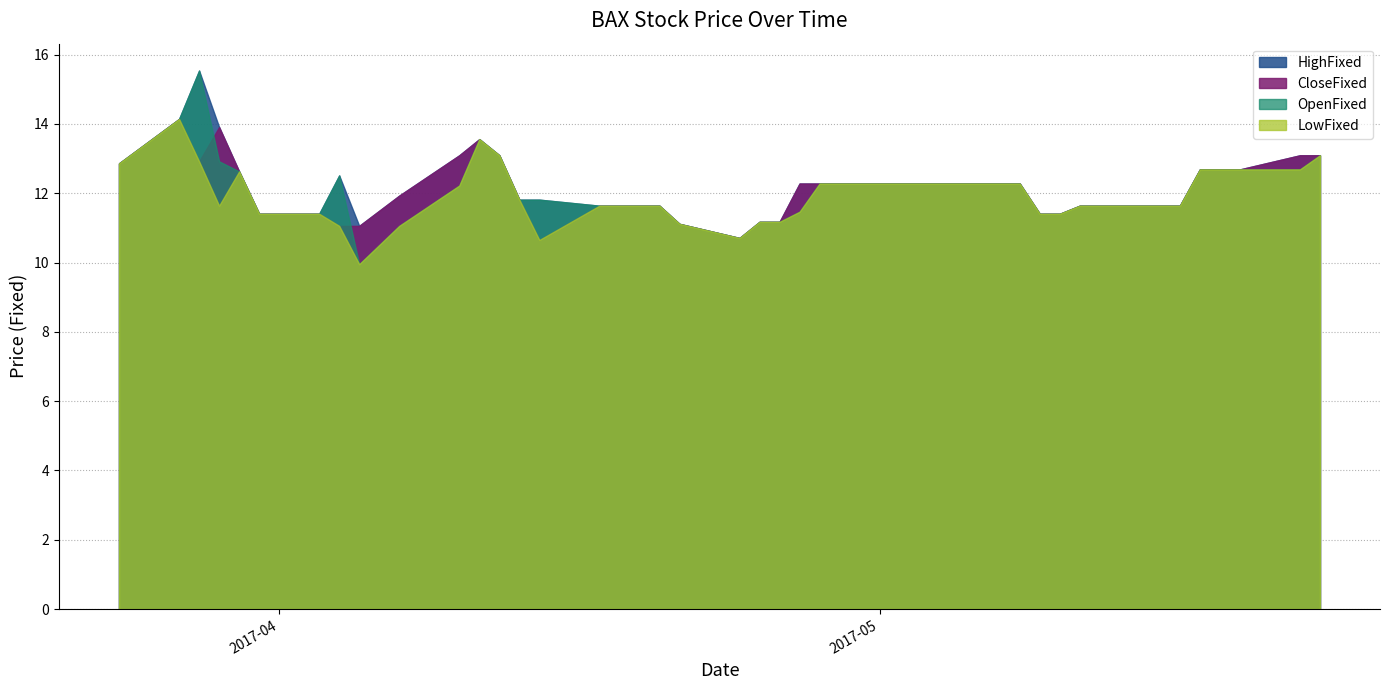

What is the average value of the LowFixed series?

11.9